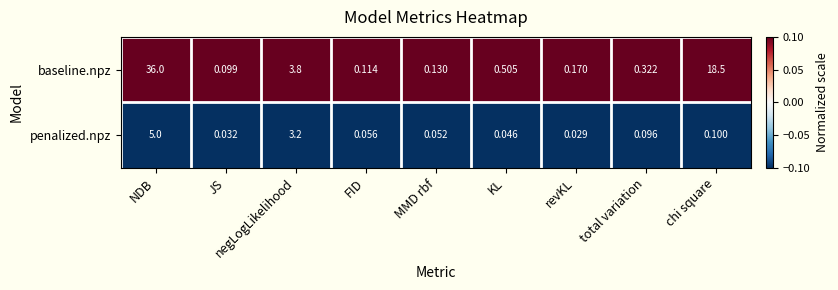

Where is baseline.npz nearest to the value 18?

chi square